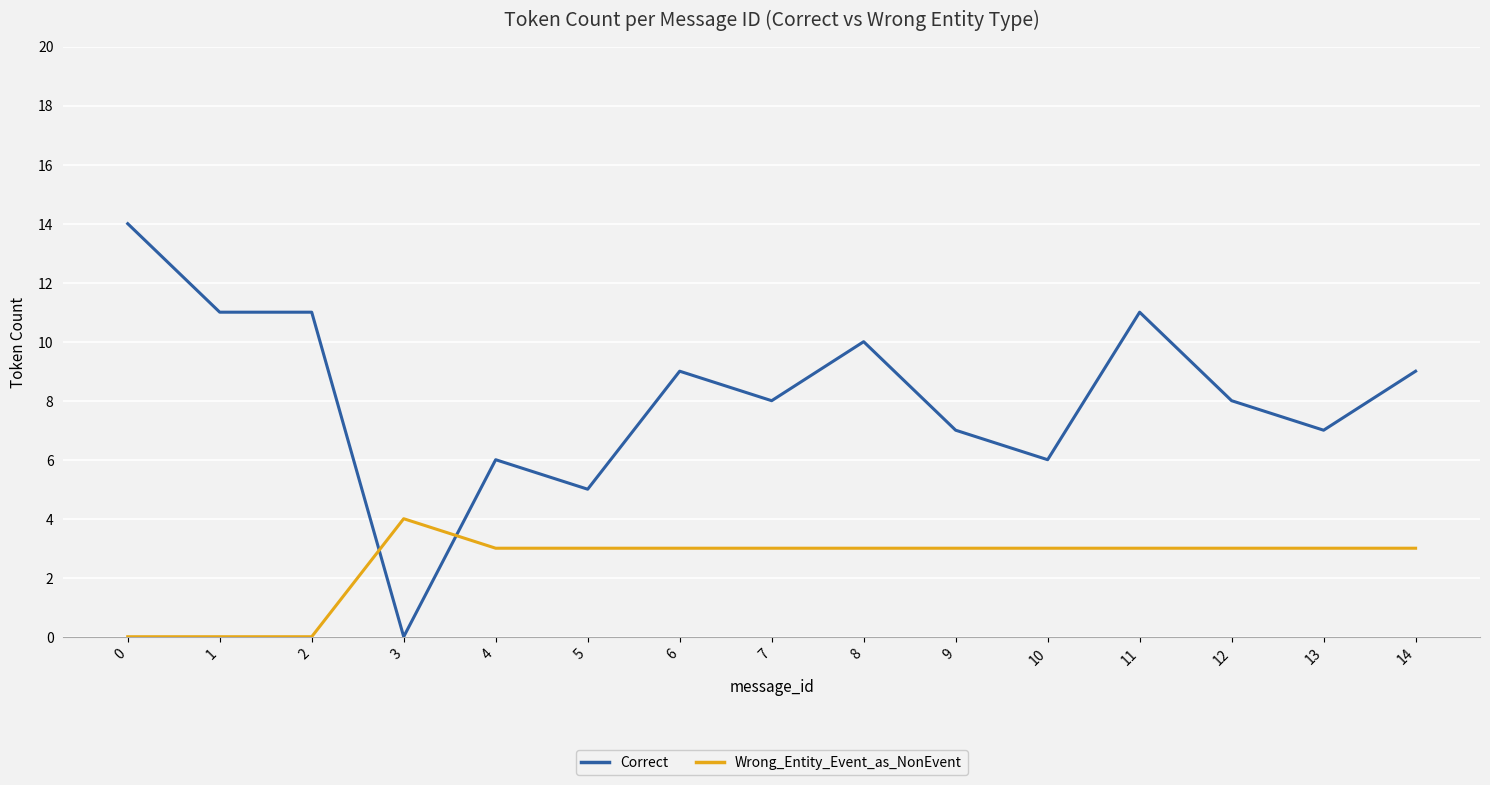

How many categories are shown in the chart?

15